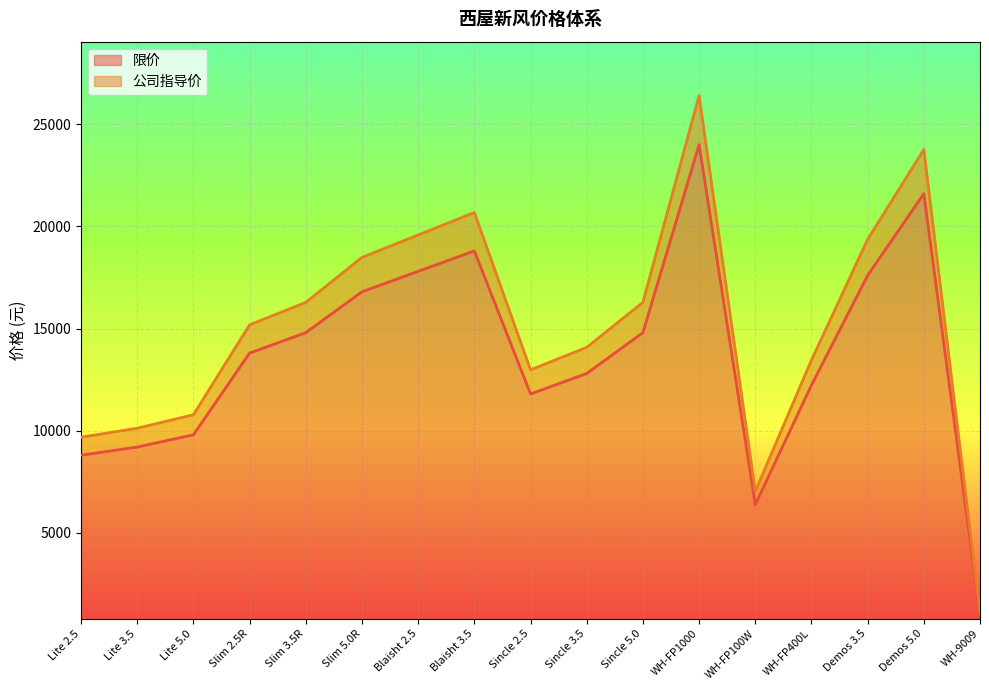

Reading left to right, list all the values displayed in this chart.

限价: 8800	9200	9800	13800	14800	16800	17800	18800	11800	12800	14800	24000	6390	12230	17600	21600	1000
公司指导价: 9680	10120	10780	15180	16280	18480	19580	20680	12980	14080	16280	26400	7029	13453	19360	23760	1100